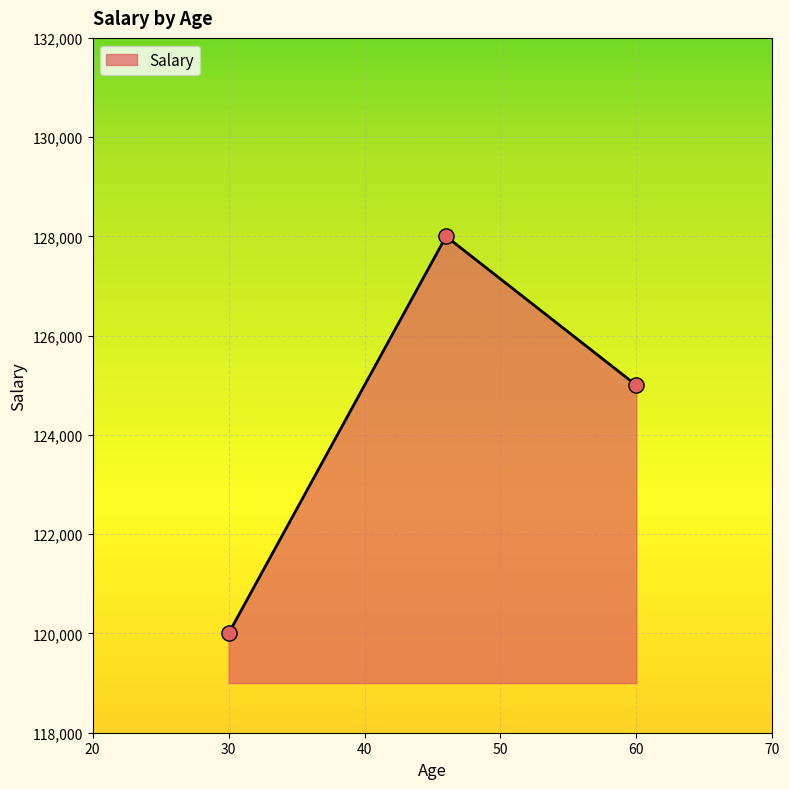

What is the sum of all values?

373000